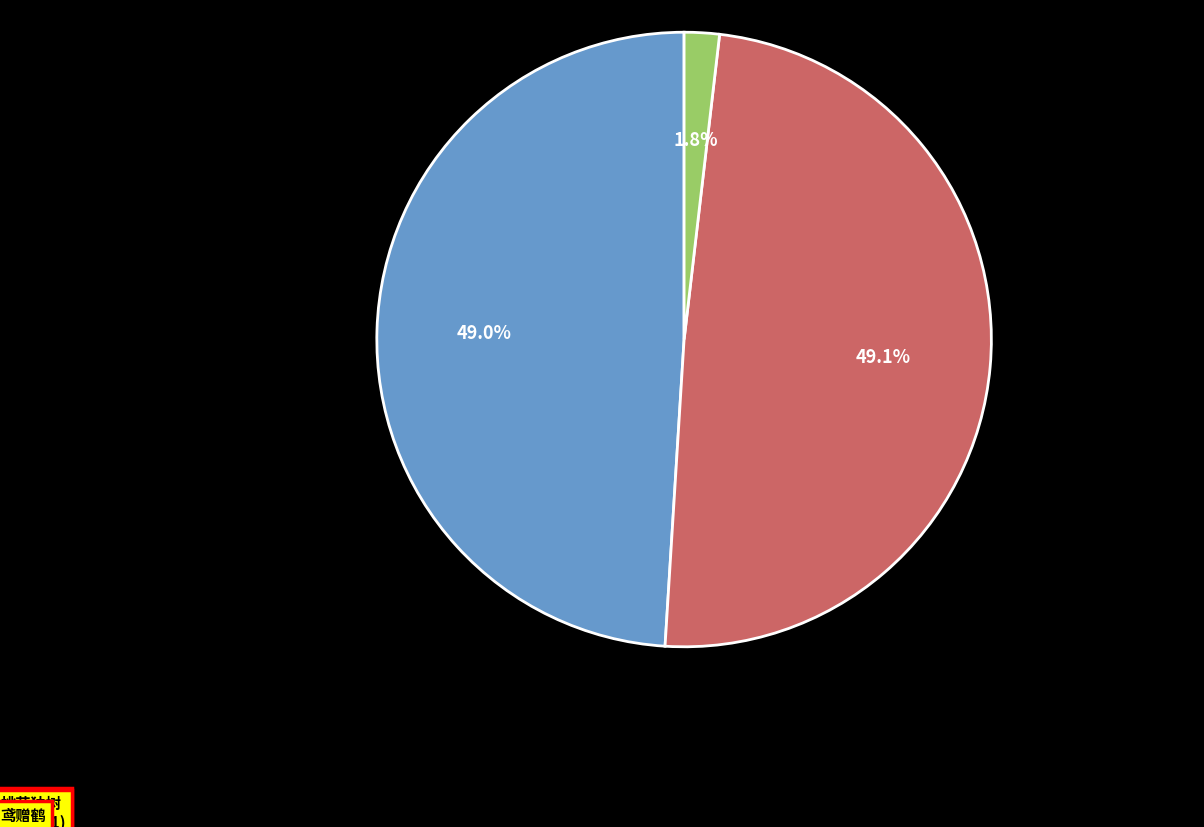

What is the total percentage of 鸢赠鹤·君夸名鹤我名鸢 and 陶君誇其分司桃花独树予往观之次其韵 (522502)?

50.9%